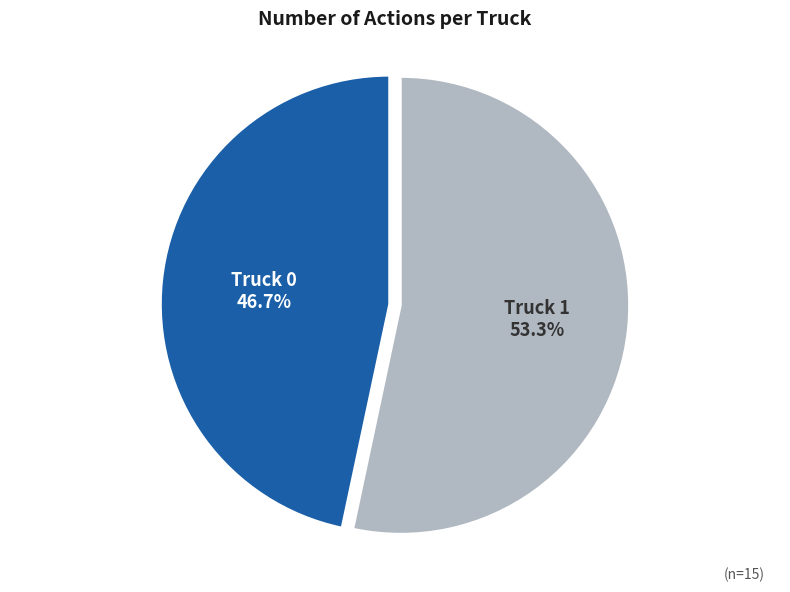

Combined, what portion of the pie is Truck 0 and Truck 1?

100.0%